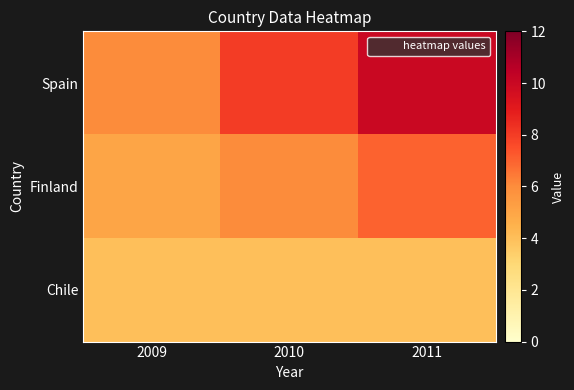

At 2010, list the series in order from smallest to largest.

Chile, Finland, Spain